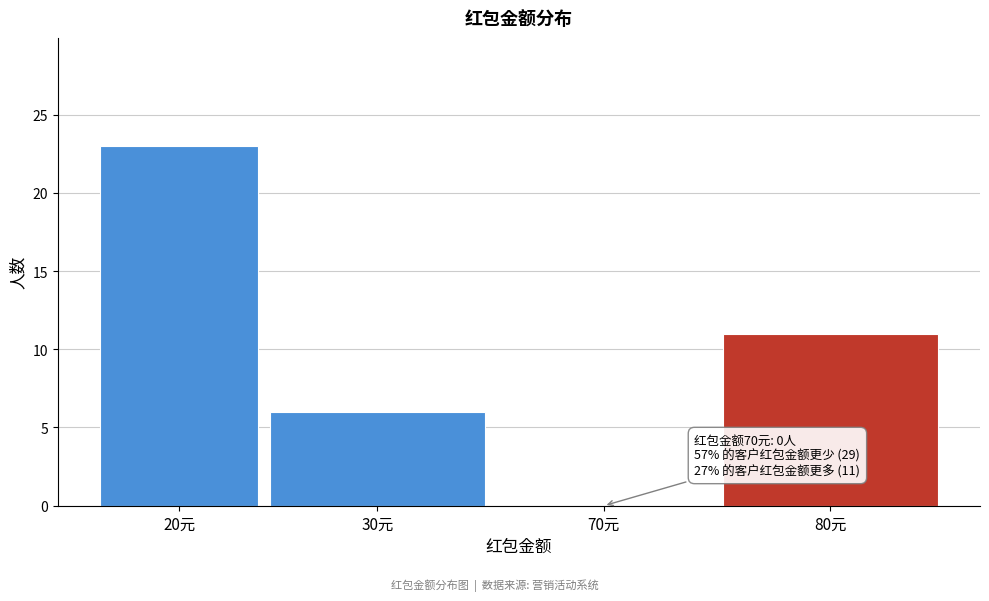

Reading left to right, what are all the values shown in this chart?

20元=23	30元=6	70元=0	80元=11